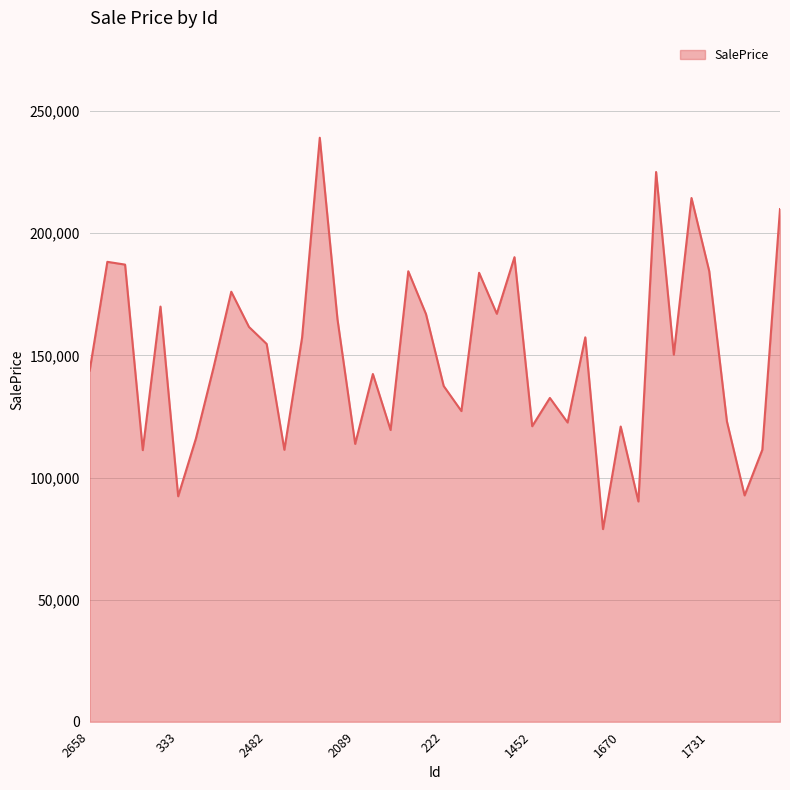

What is the greatest value displayed?

239119.4